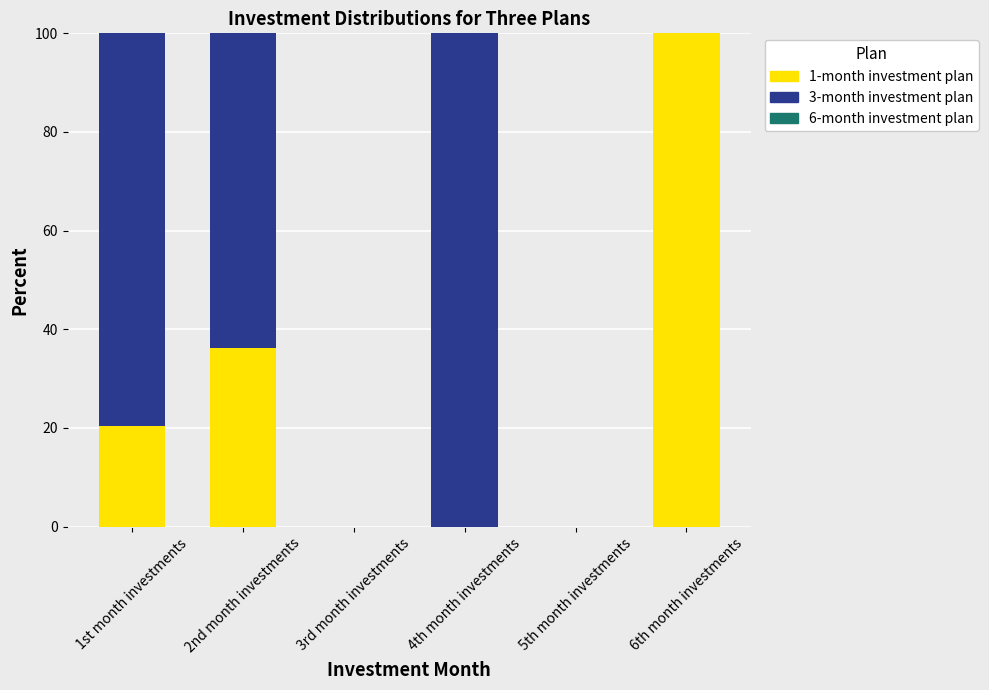

What is the sum of all 1-month investment plan values?

156.6